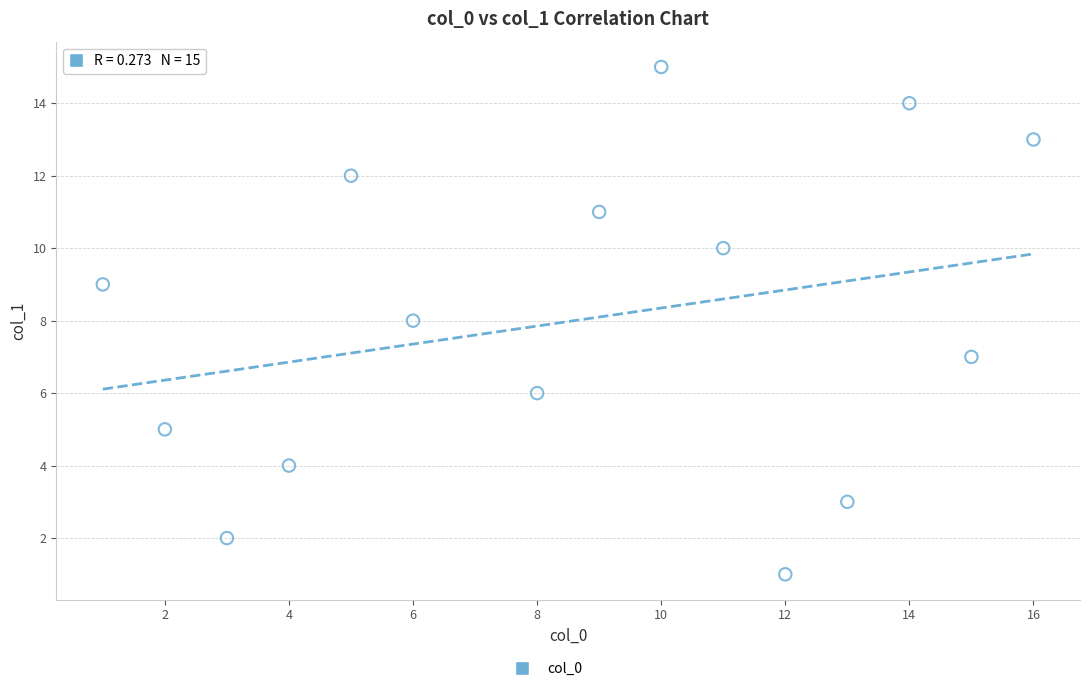

What is the range of Y values (max minus min)?

14